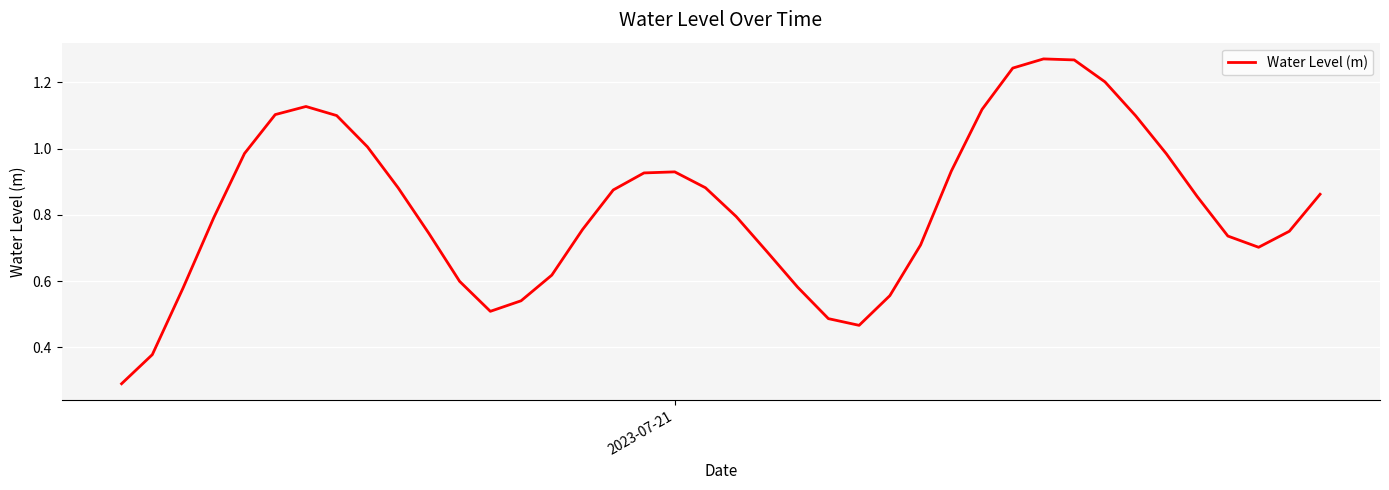

What is the smallest value displayed?

0.3